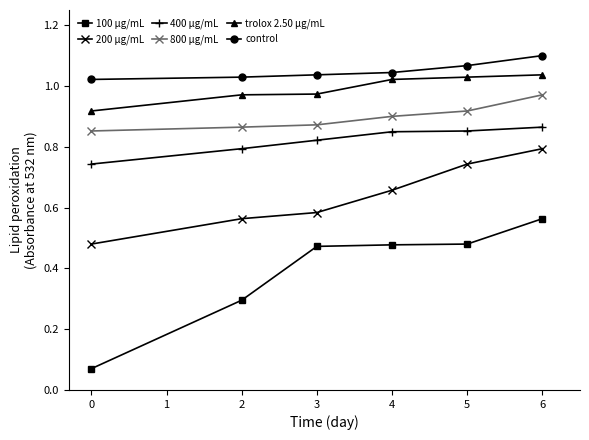

Which series has the widest spread of values?

100 µg/mL